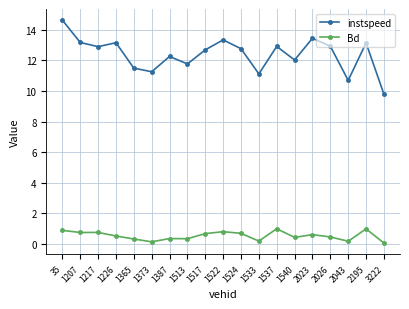

Is the value of instspeed at 35 greater than the value of Bd at 2023?

Yes